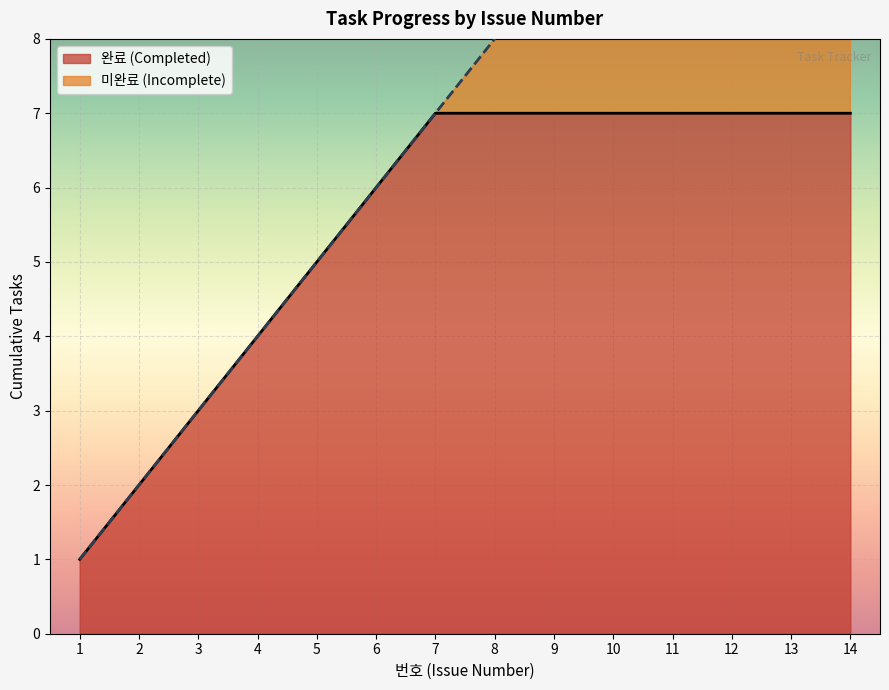

The 완료 (Completed) series shows 1 at 2. True or false?

False